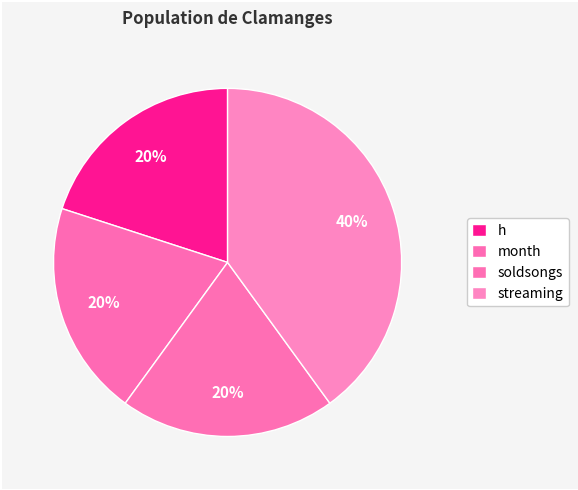

Does any single category account for the majority?

No